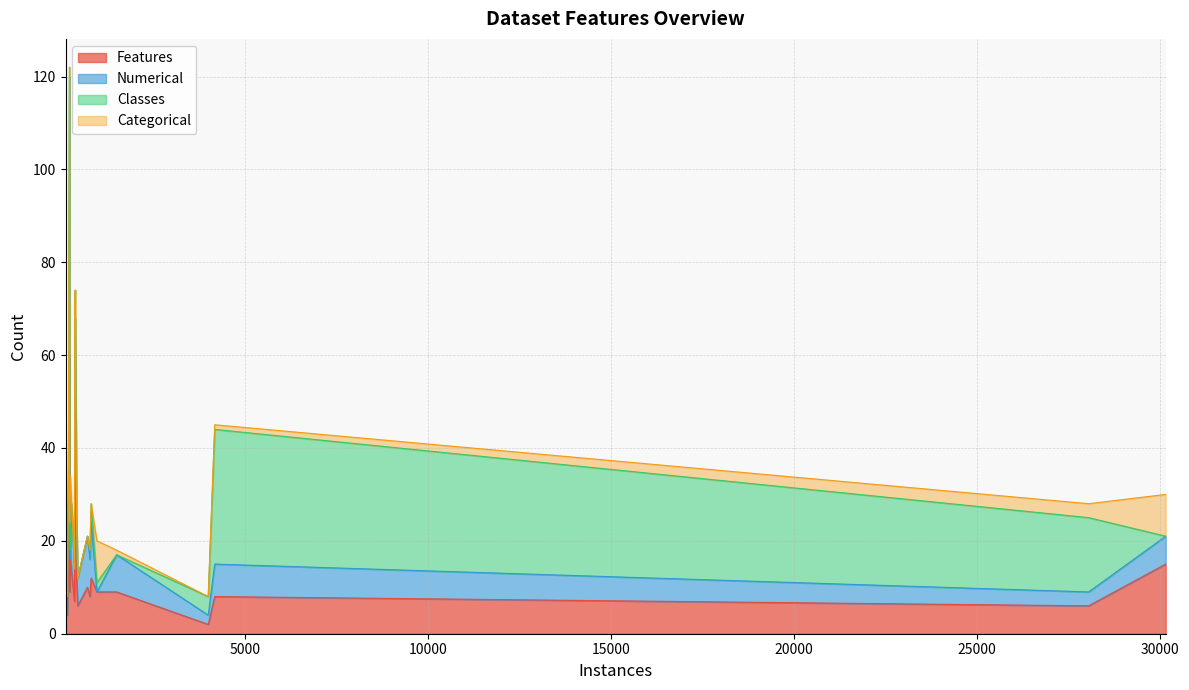

True or false: Classes has a value of 3 at Ionosphere.xlsx.

False